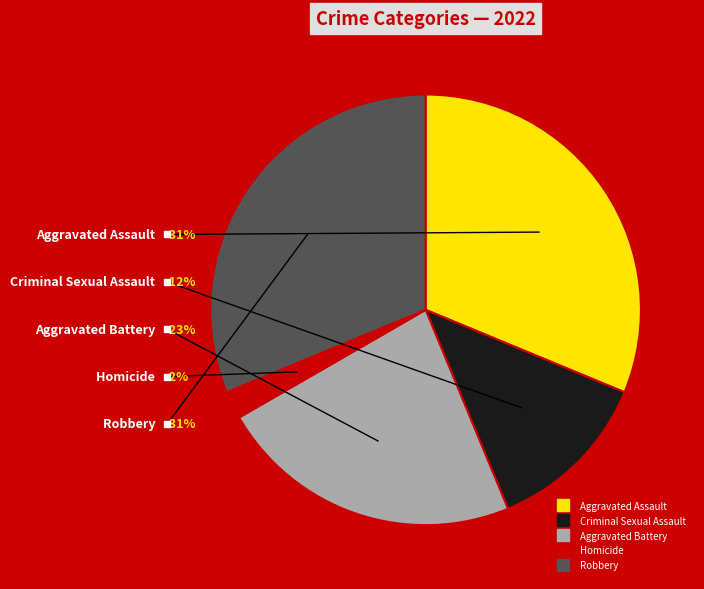

Rank the categories by value from lowest to highest.

Homicide, Criminal Sexual Assault, Aggravated Battery, Aggravated Assault, Robbery